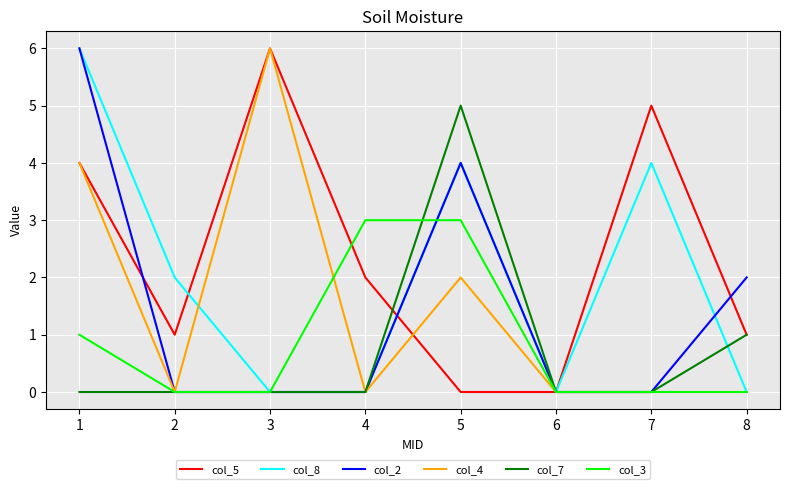

What is the total value across all series at 1?

21